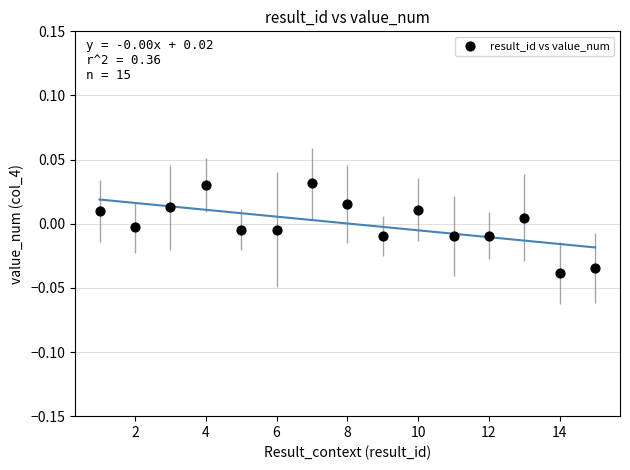

What is the range of X values (max minus min)?

14.0